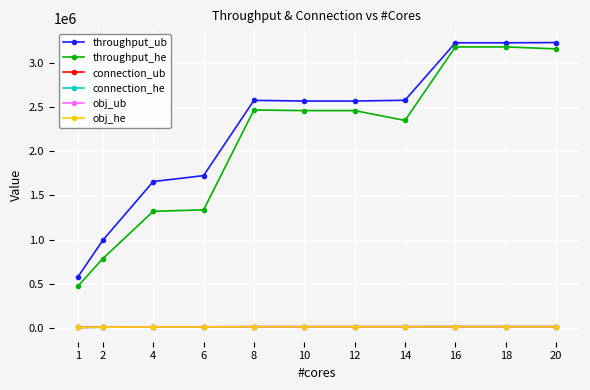

What is the difference between the highest and lowest values at 1?

567613